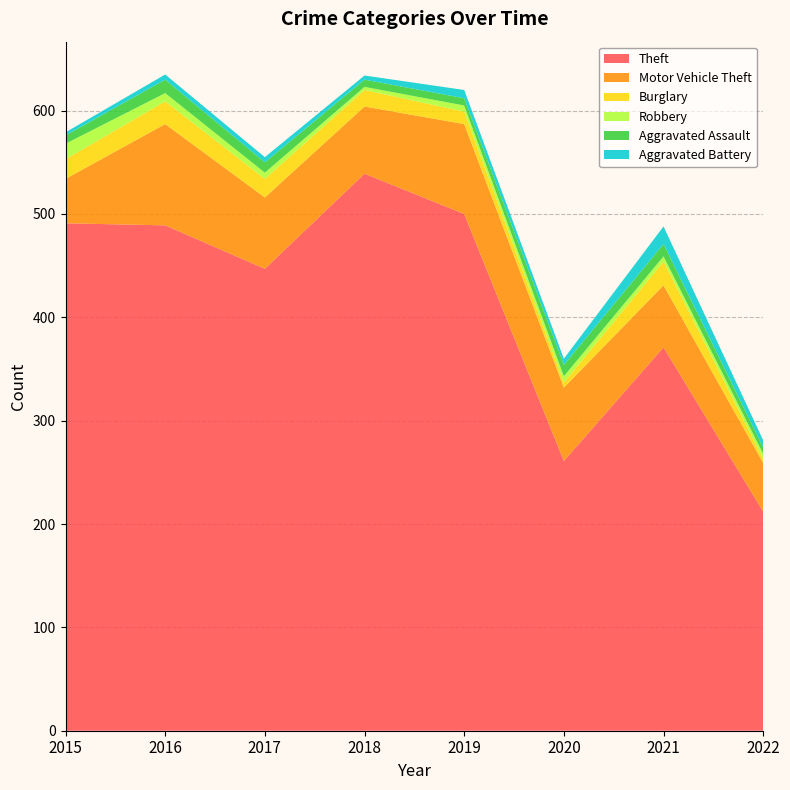

Reading right to left, transcribe all the data shown in this chart.

Theft: 2022=212	2021=371	2020=261	2019=500	2018=539	2017=447	2016=489	2015=491
Motor Vehicle Theft: 2022=47	2021=60	2020=71	2019=87	2018=65	2017=69	2016=98	2015=43
Burglary: 2022=4	2021=23	2020=5	2019=12	2018=16	2017=18	2016=22	2015=19
Robbery: 2022=5	2021=5	2020=6	2019=6	2018=3	2017=6	2016=8	2015=15
Aggravated Assault: 2022=6	2021=12	2020=11	2019=7	2018=7	2017=10	2016=13	2015=8
Aggravated Battery: 2022=7	2021=17	2020=6	2019=8	2018=4	2017=5	2016=5	2015=3